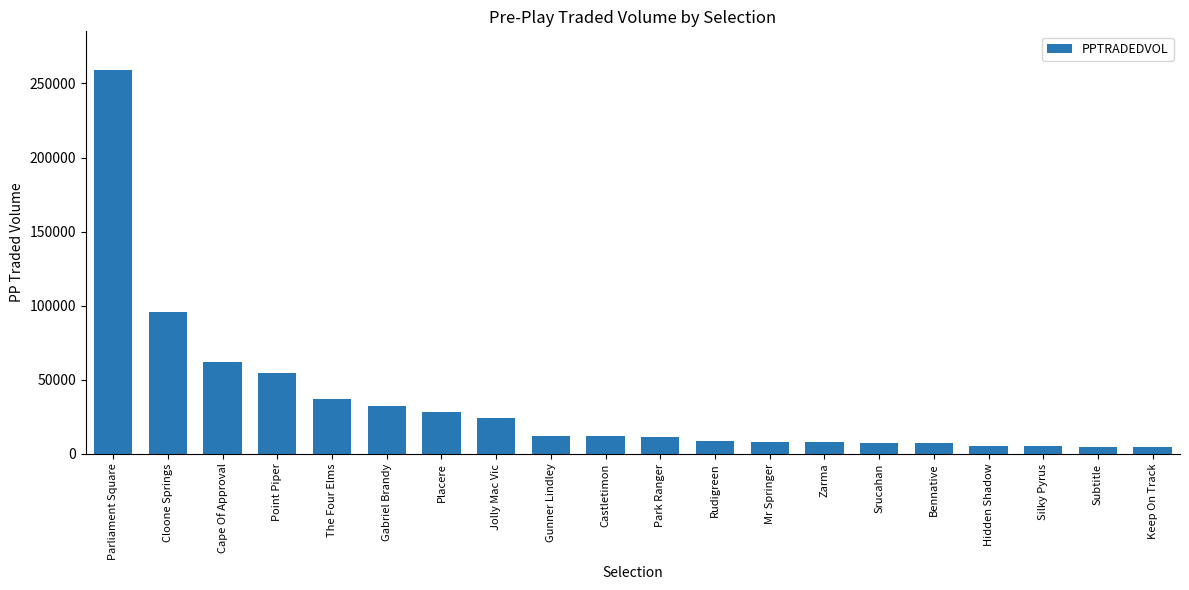

Where does the data first go above 12194?

Parliament Square